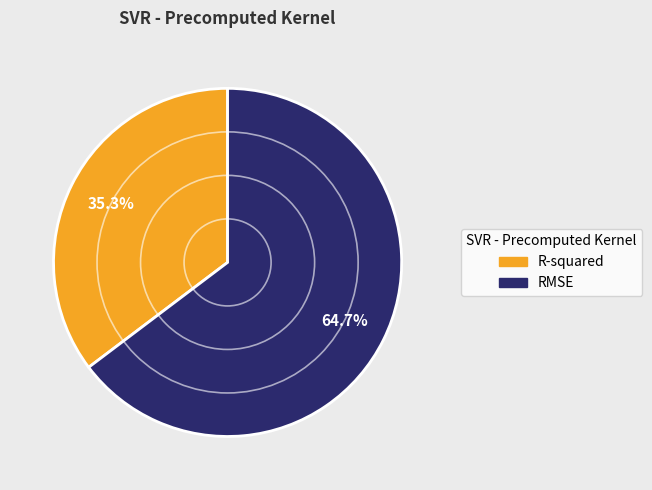

True or false: RMSE accounts for 51% of the total.

False